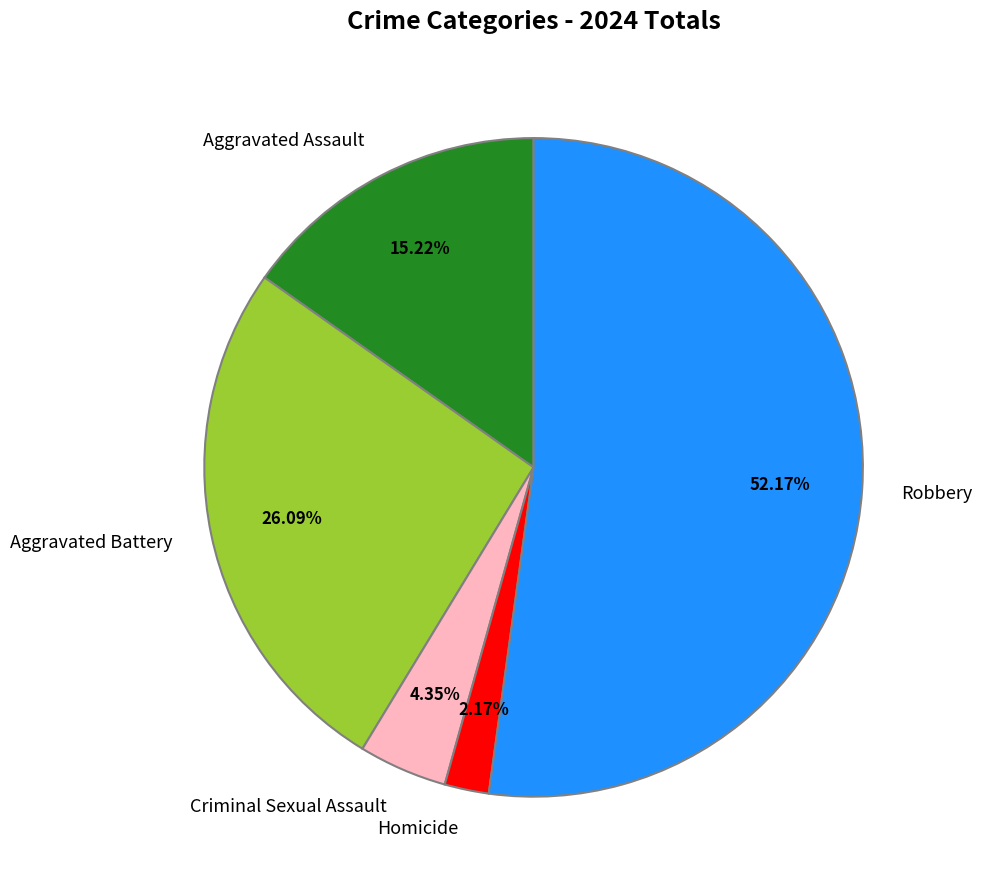

Which slice is the largest?

Robbery